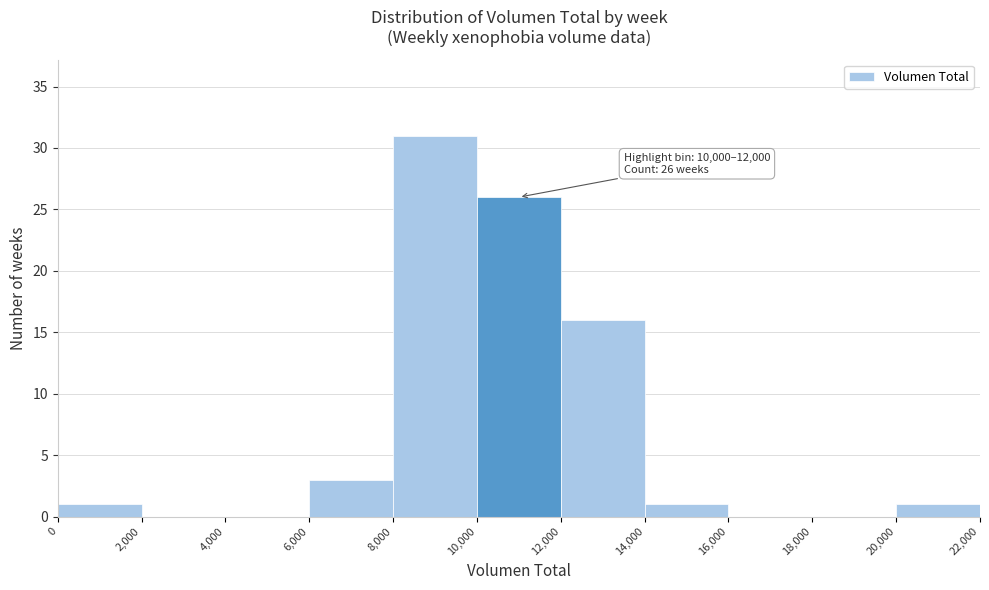

Which range on the x-axis has the tallest bar?

8,000 to 10,000